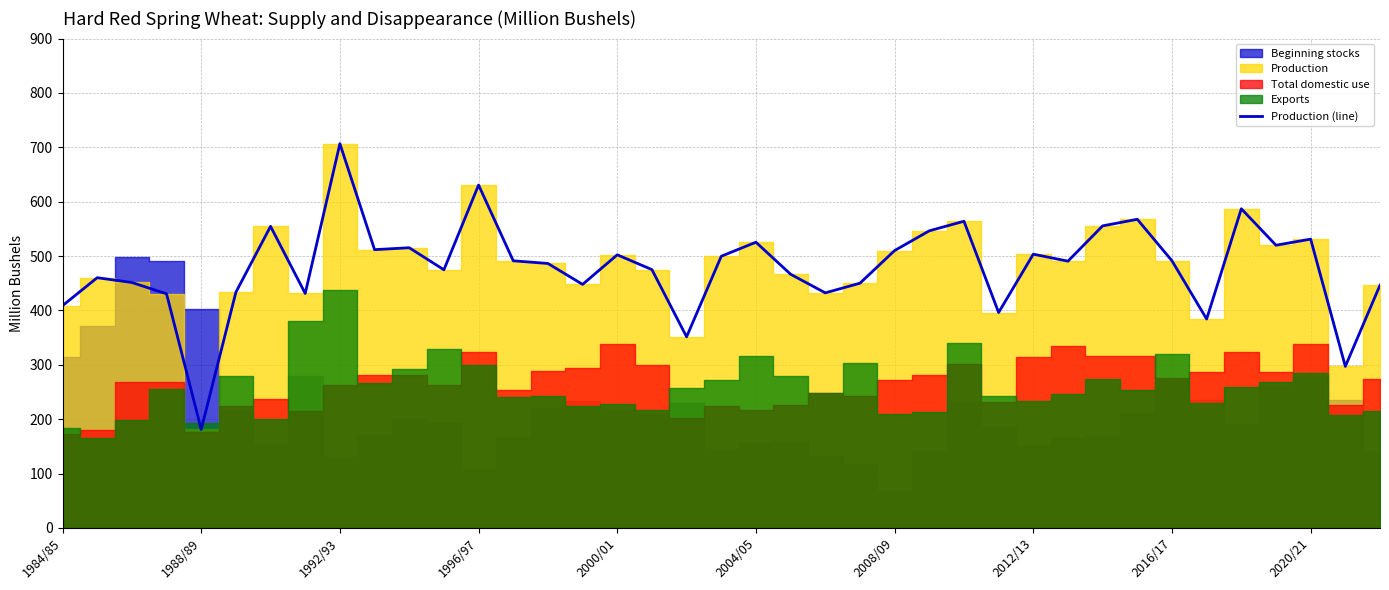

Which category has the highest value in the Production (line) series?

1992/93